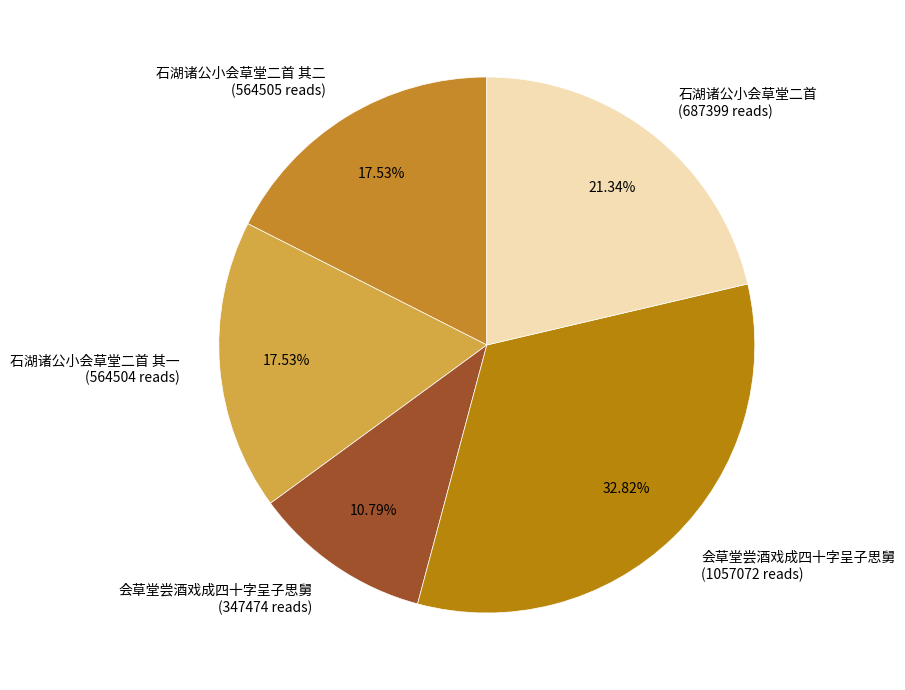

Is there a majority slice in this chart?

No